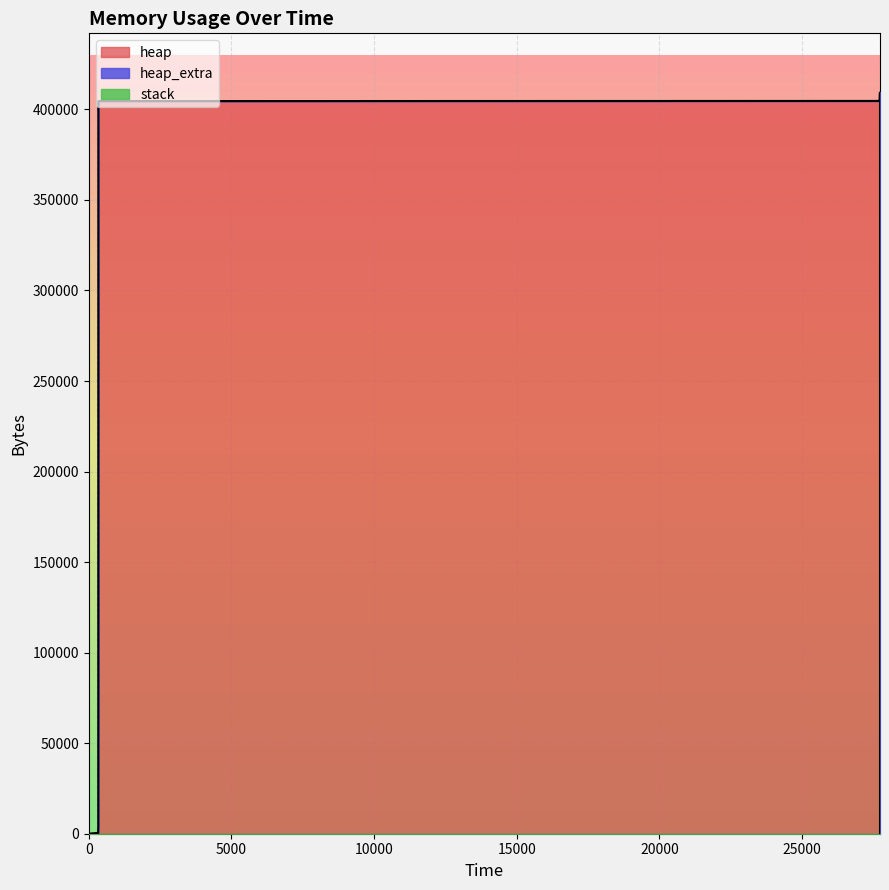

Which series has the largest range (max minus min)?

heap